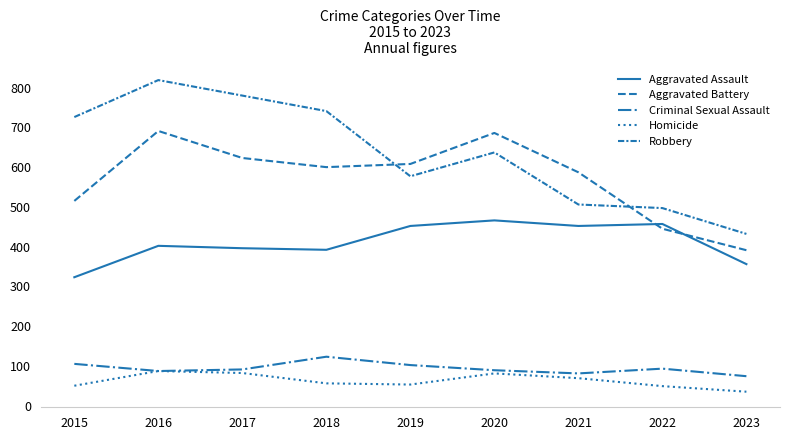

Is this an area chart (filled region under the line)?

No